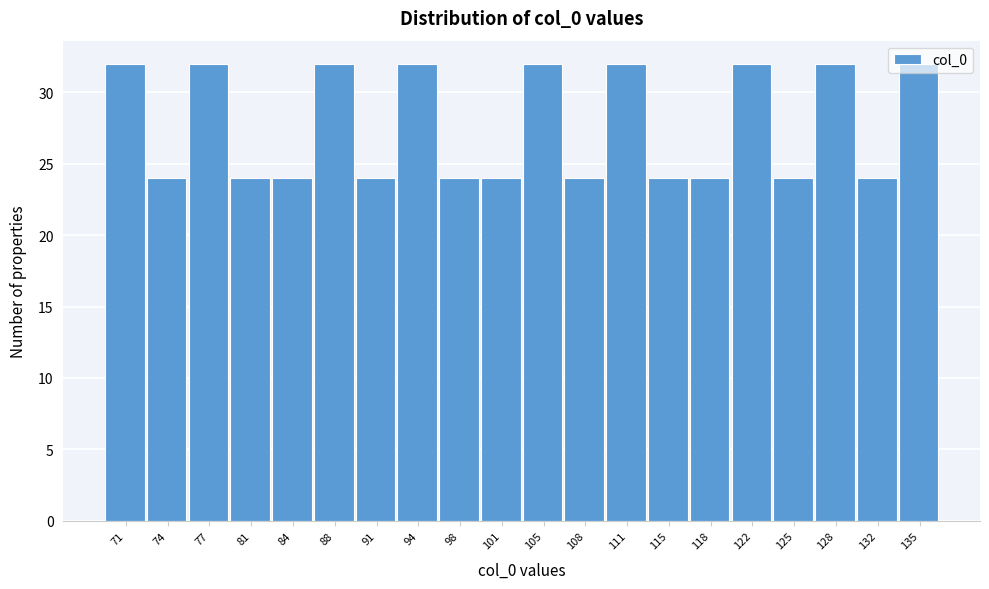

What is the value of the 13th bar from the left?

32